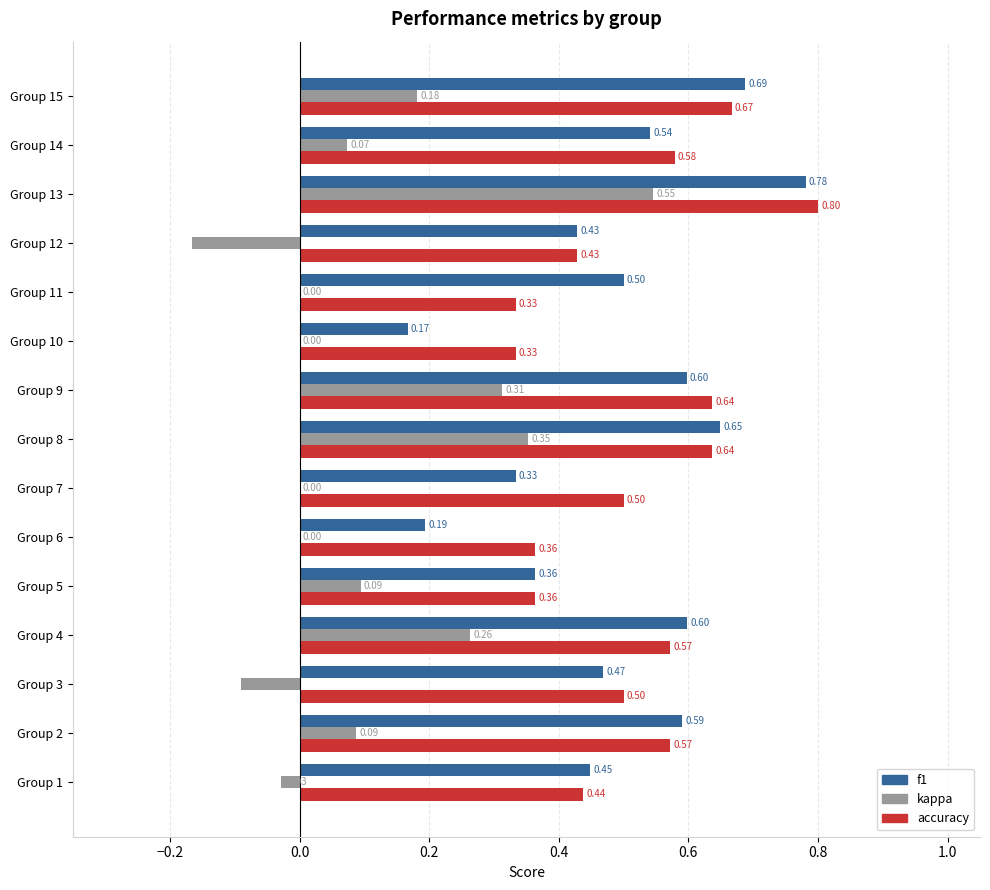

Is the value of f1 at Group 12 greater than the value of kappa at Group 3?

Yes